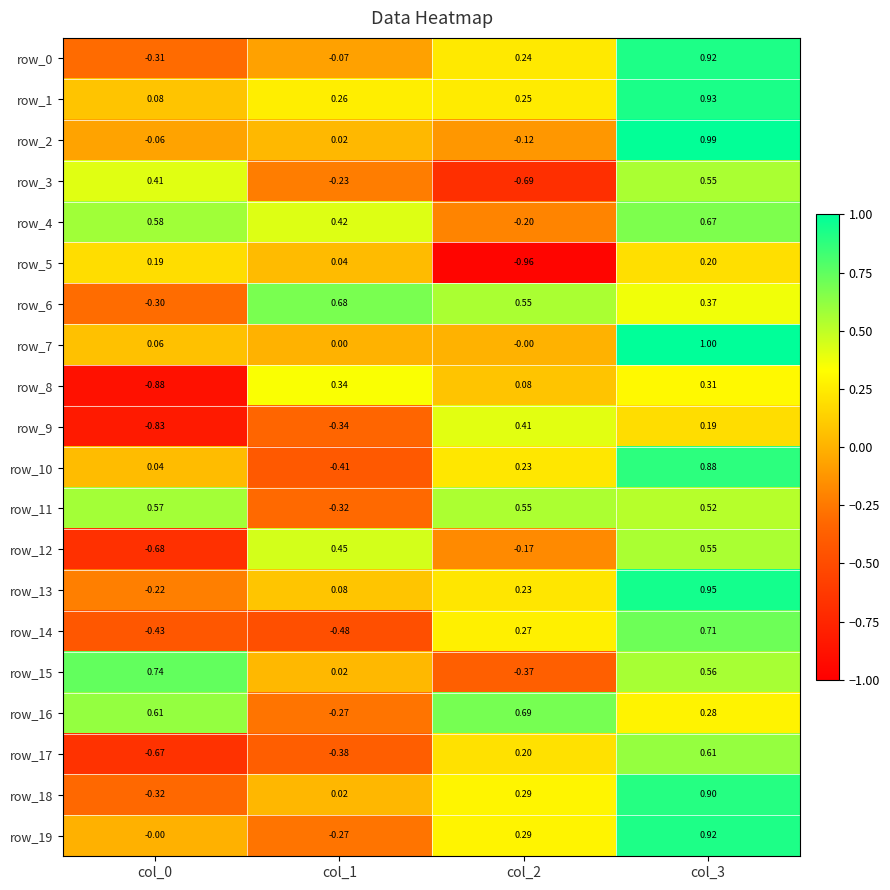

Is the value of row_19 at col_2 greater than the value of row_5 at col_2?

Yes